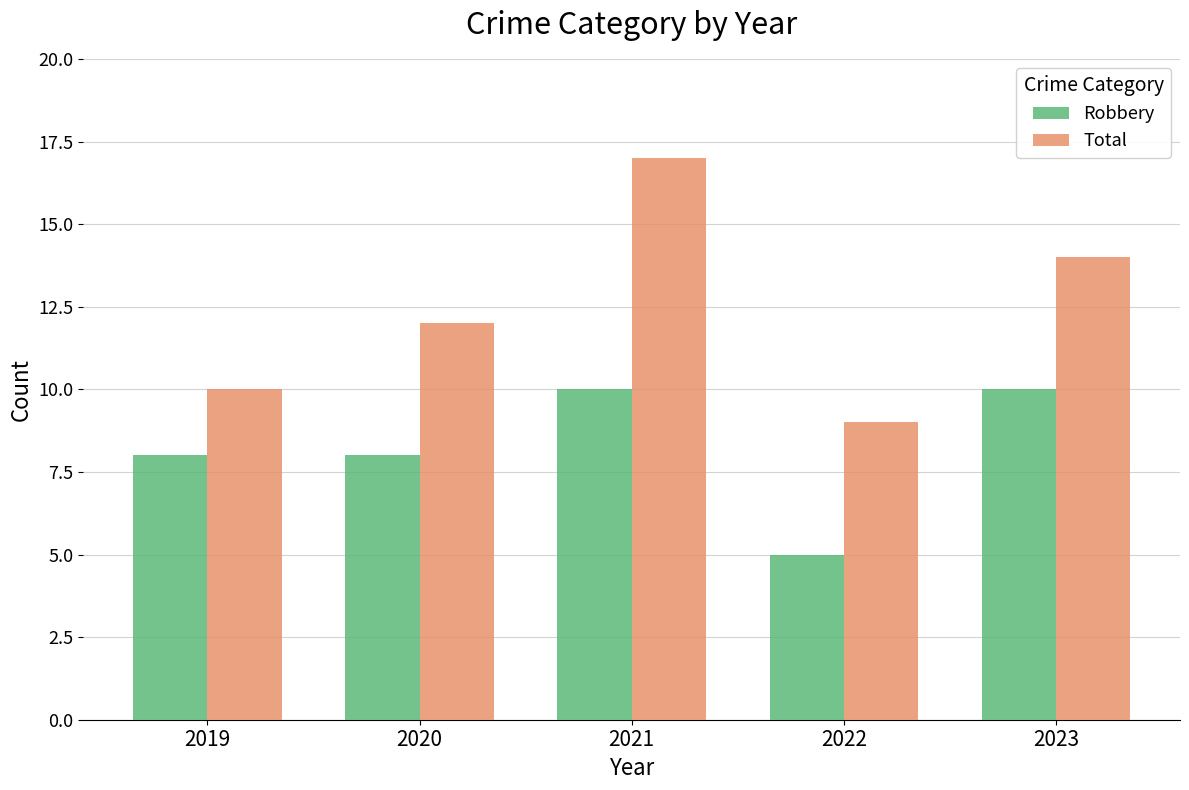

How many bars are there in each group?

2